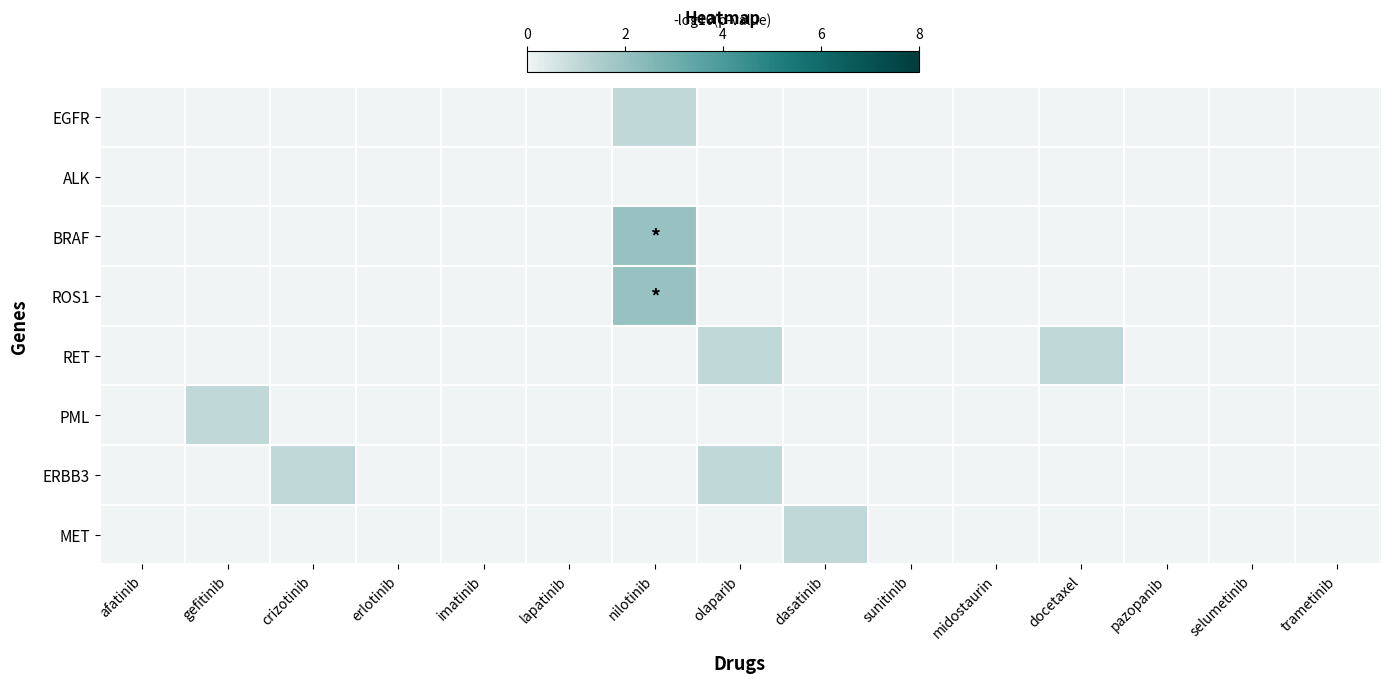

At which category is the sum across all series the highest?

nilotinib